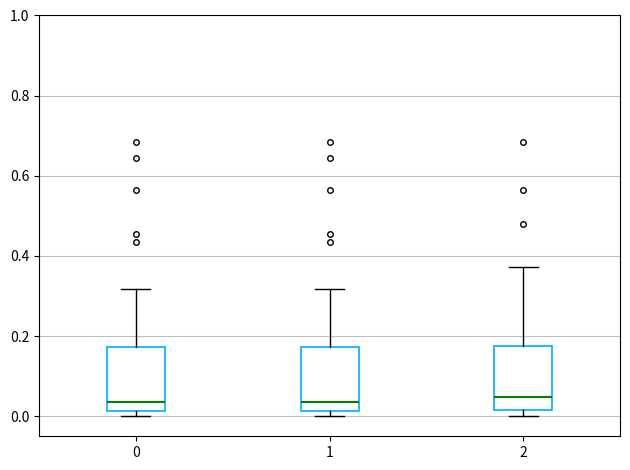

Reading left to right, read every box against the y-axis: the position of its median line, the range the box covers, and the ends of its whiskers. The values are not printed on the chart, so give them approximately, as read against the axis.

0: median 0.04, box 0.02 to 0.18, whiskers 0.00 to 0.32
1: median 0.04, box 0.02 to 0.18, whiskers 0.00 to 0.32
2: median 0.04, box 0.02 to 0.18, whiskers 0.00 to 0.38